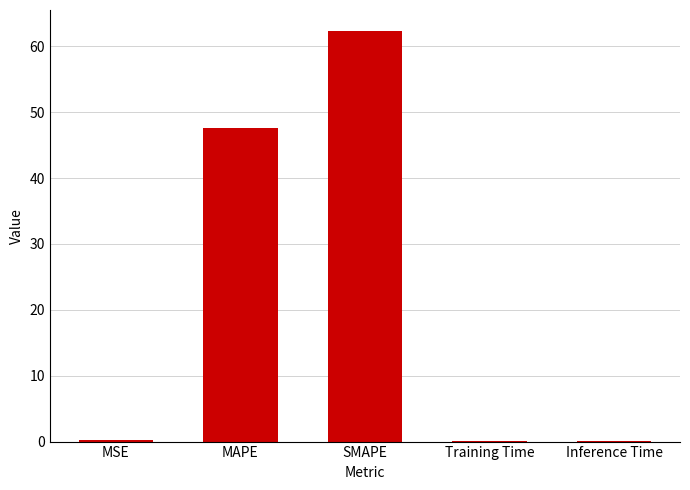

Does the chart contain stacked bars?

No